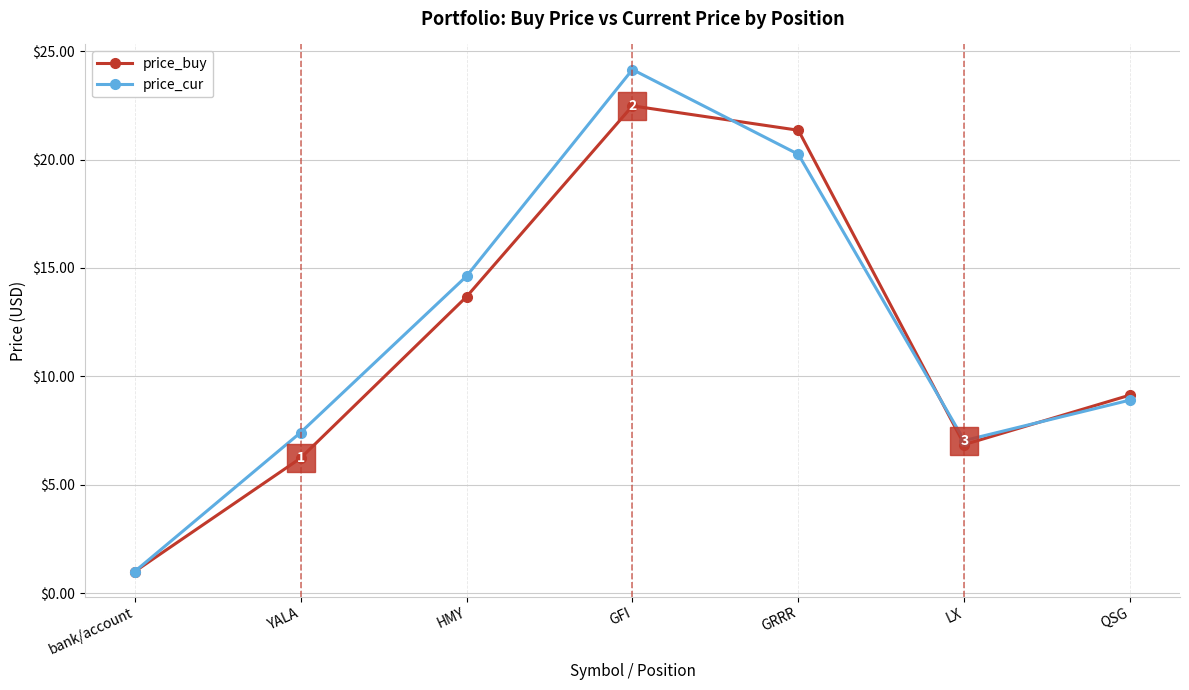

What position from the right is GRRR?

3